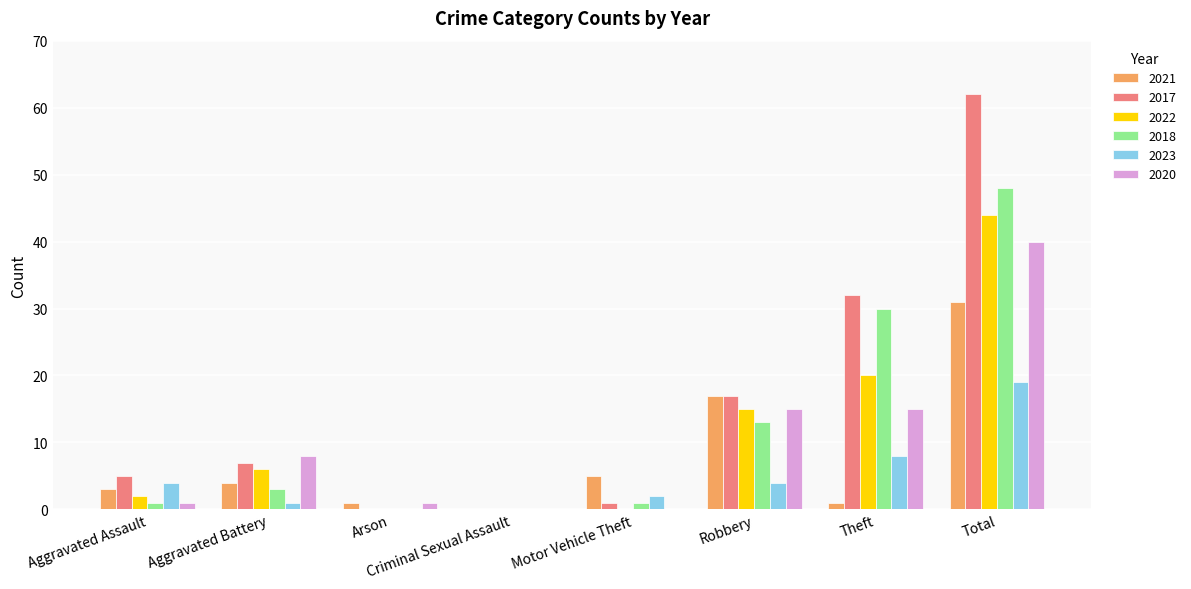

What are all the series names shown in the legend?

2021, 2017, 2022, 2018, 2023, 2020